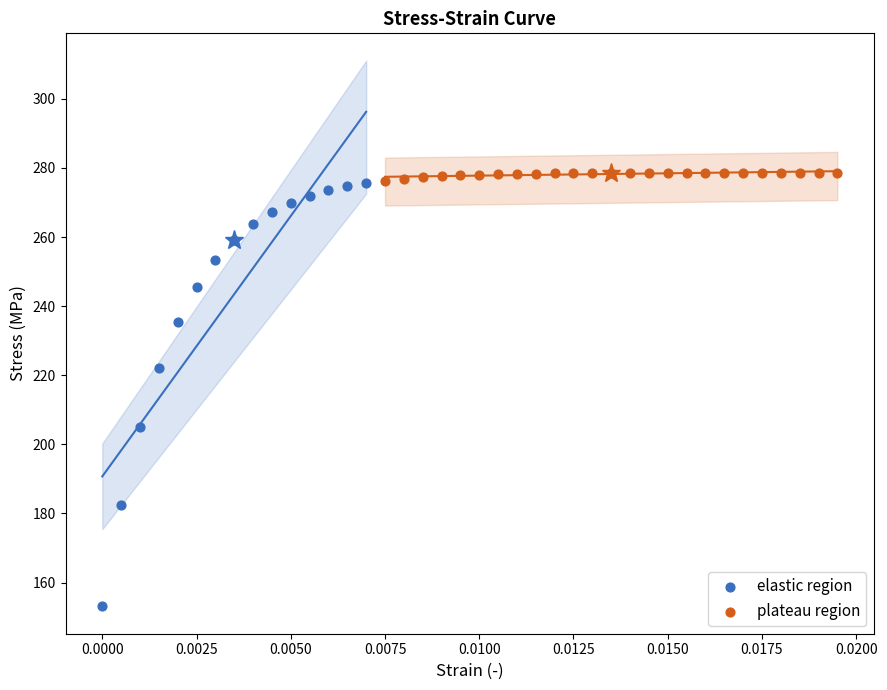

Which series contains the lowest Y value?

elastic region